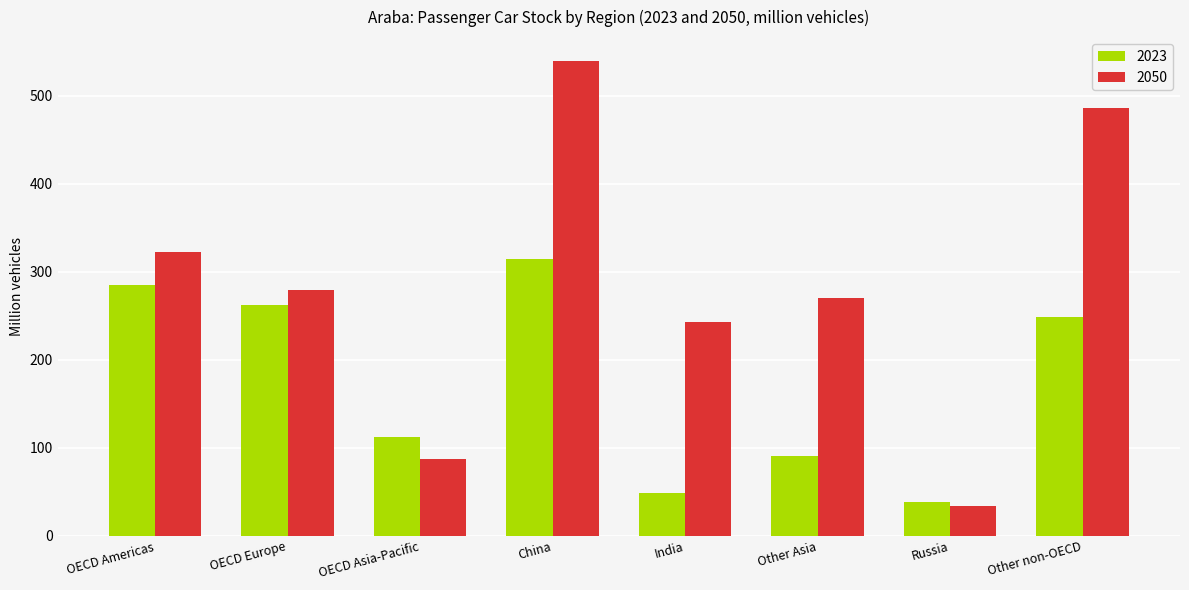

At how many categories does at least one series exceed 511?

1